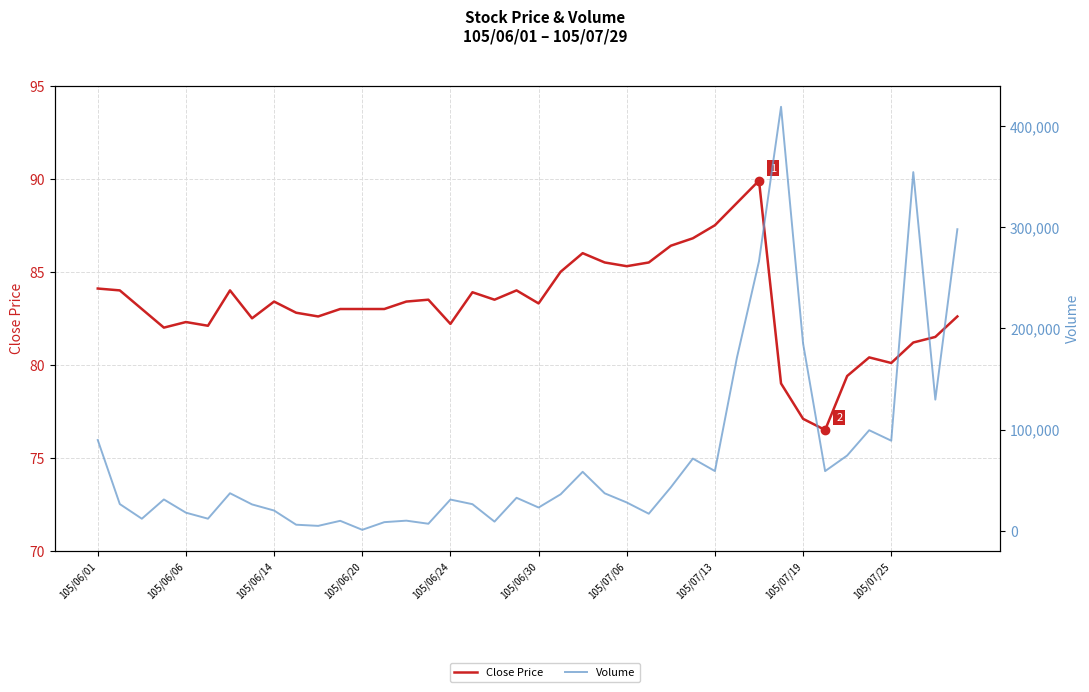

What is the sum of the Close Price values at 19 and 25?

169.5